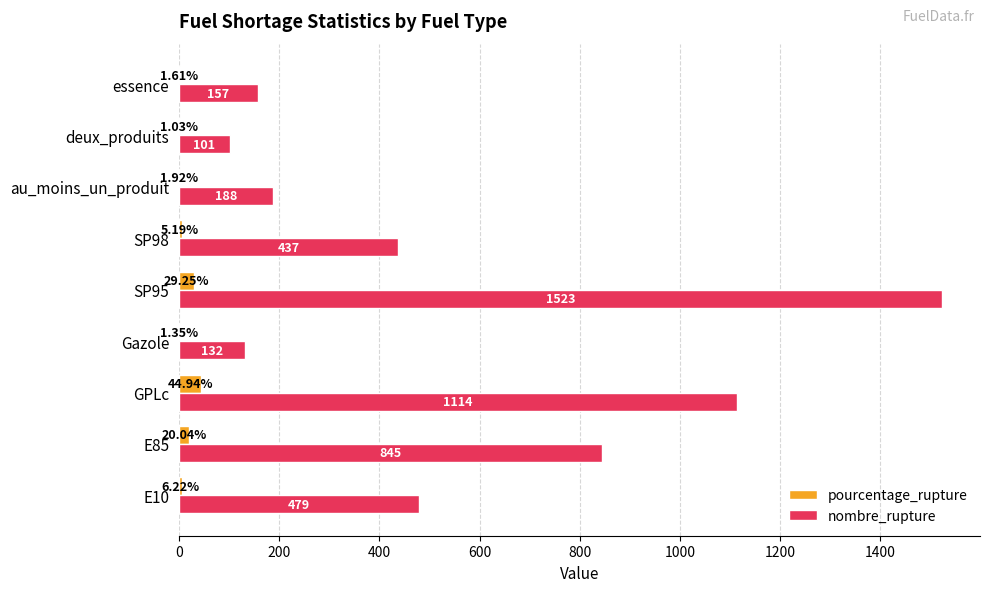

Between E10 and GPLc, which series saw the biggest shift?

nombre_rupture